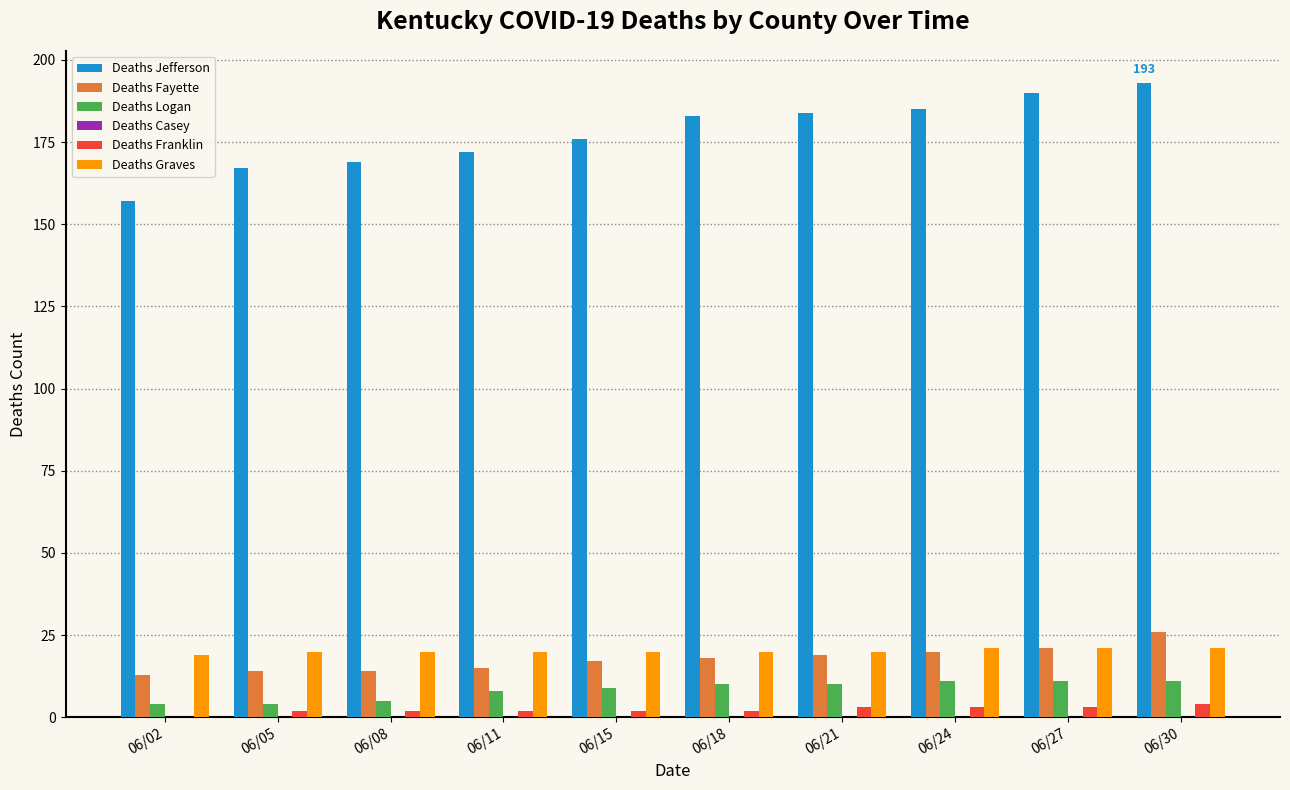

Between 06/02 and 06/15, which series saw the biggest shift?

Deaths Jefferson